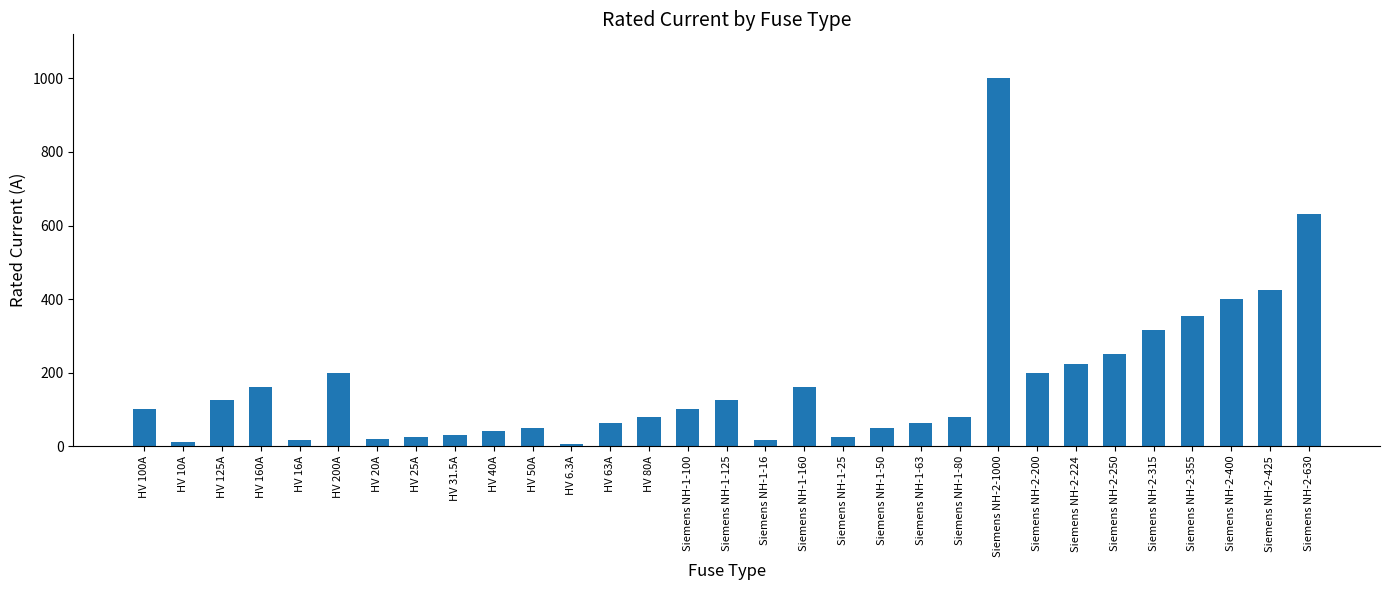

How many bars are there in total?

31